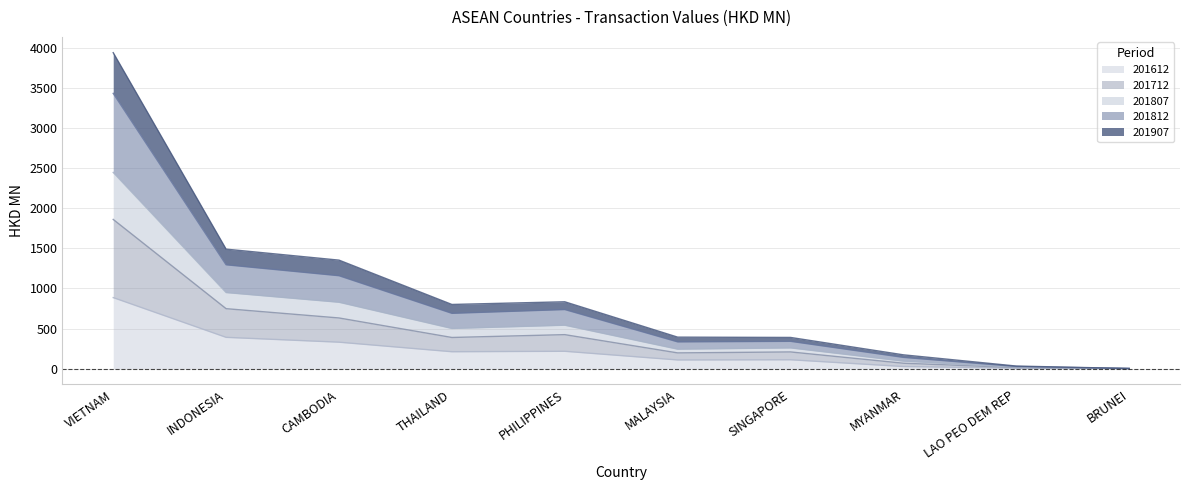

What is the highest value of the 201612 series?

885.8